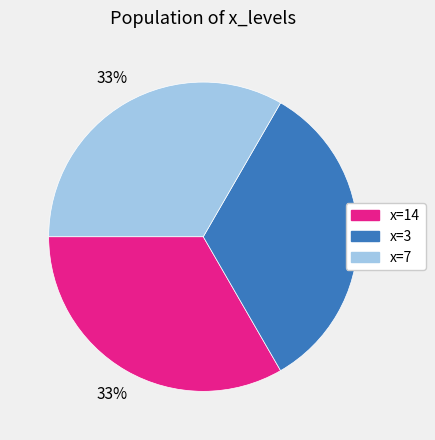

Approximately how many times larger is the value at x=14 compared to x=7?

1.0